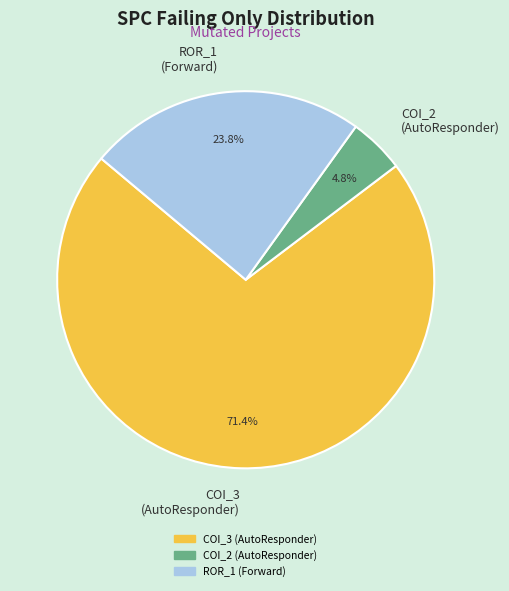

Is there any slice that represents more than half of the pie?

Yes